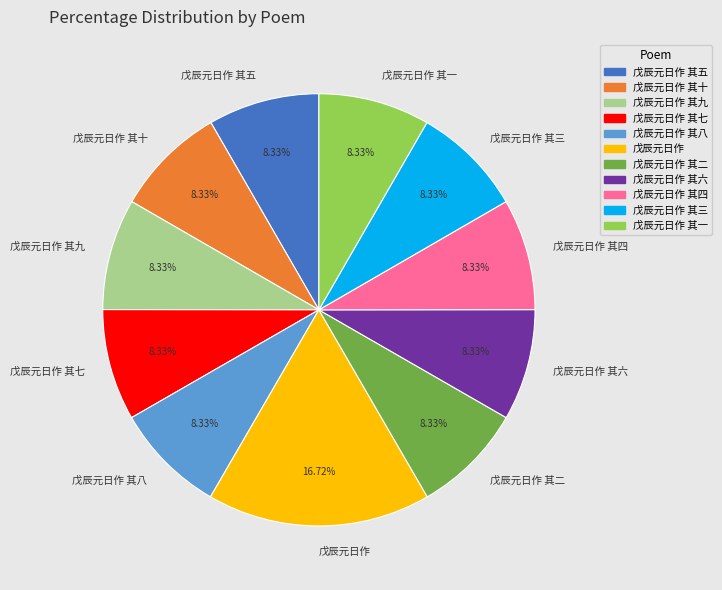

The 戊辰元日作 其六 slice represents 8% of the pie. True or false?

True